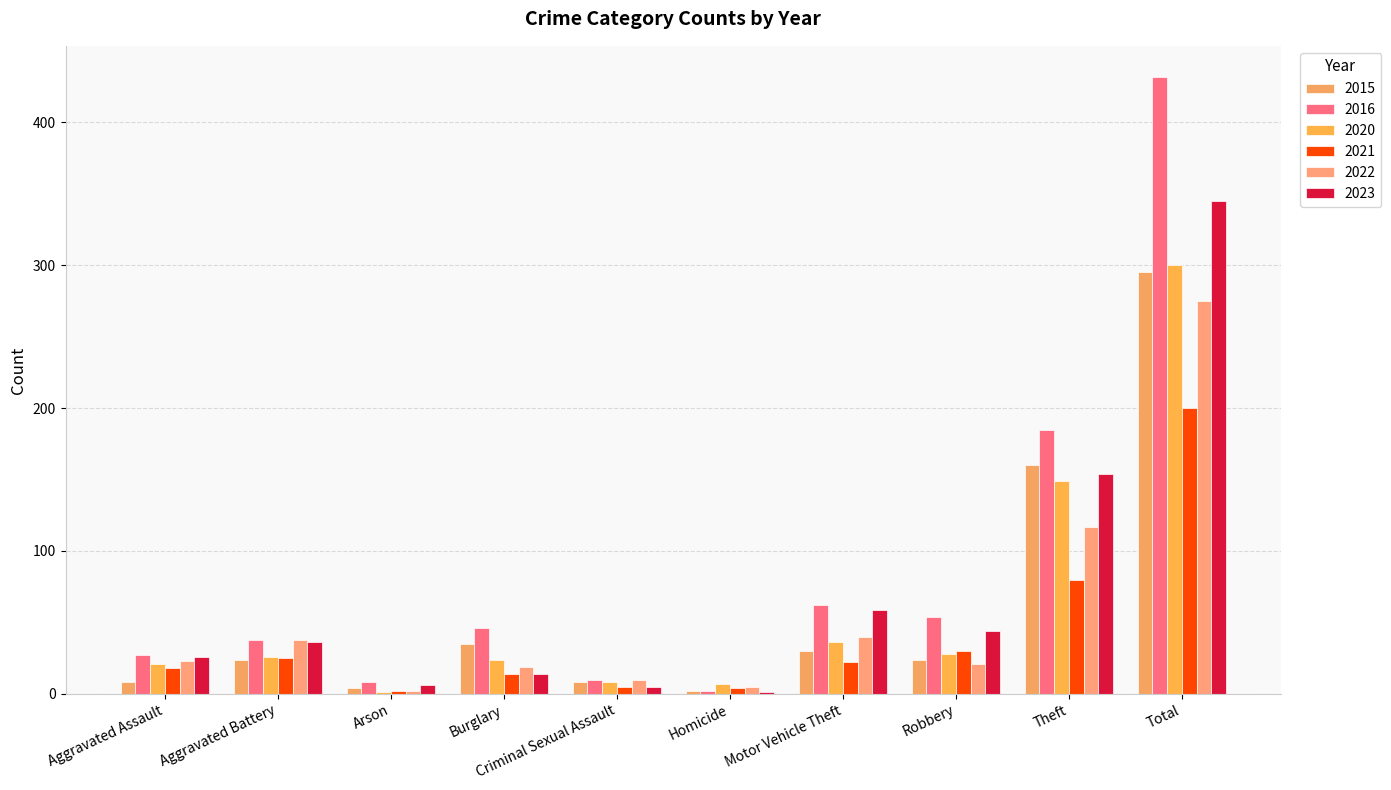

How many categories are shown in the chart?

10